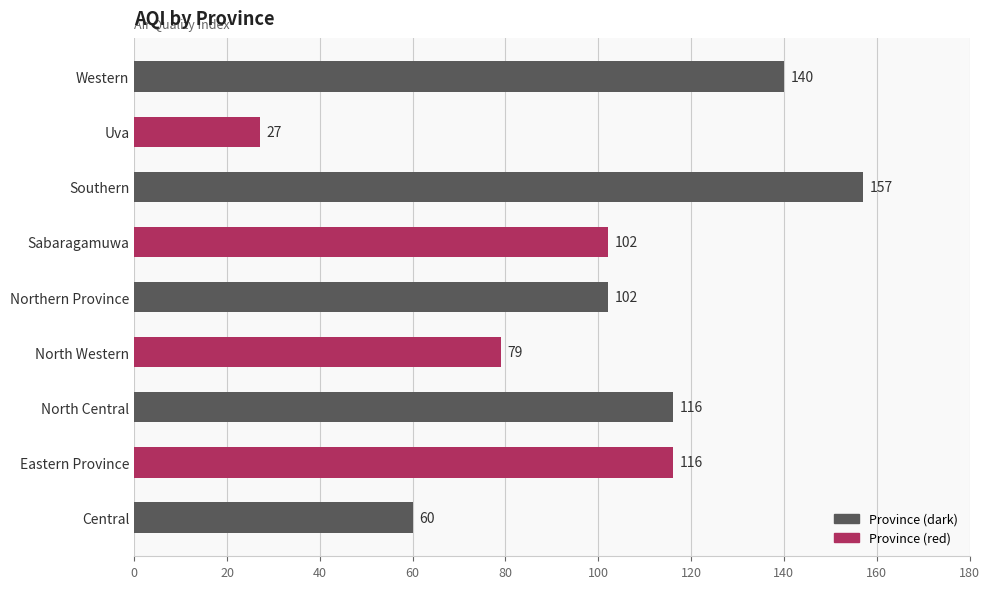

What is the difference between the maximum and minimum values?

130